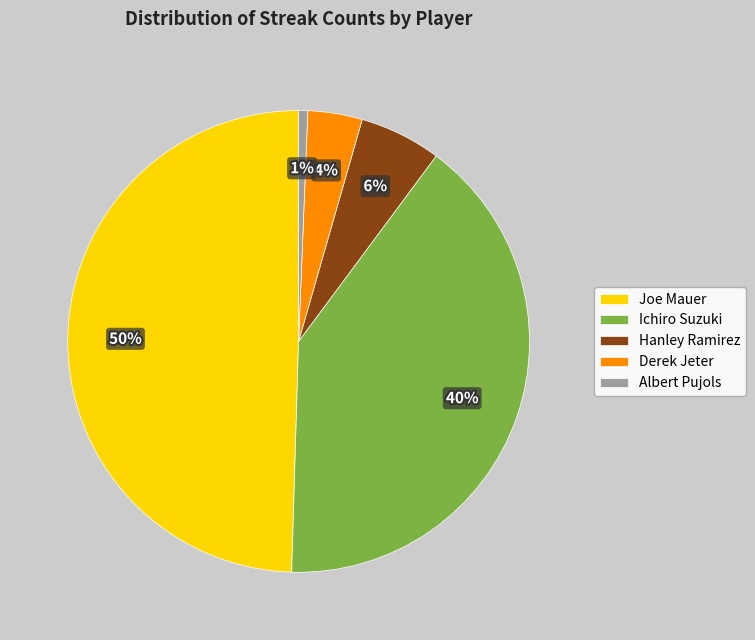

To the nearest percent, what is the difference between the Derek Jeter and Albert Pujols slice percentages?

3%